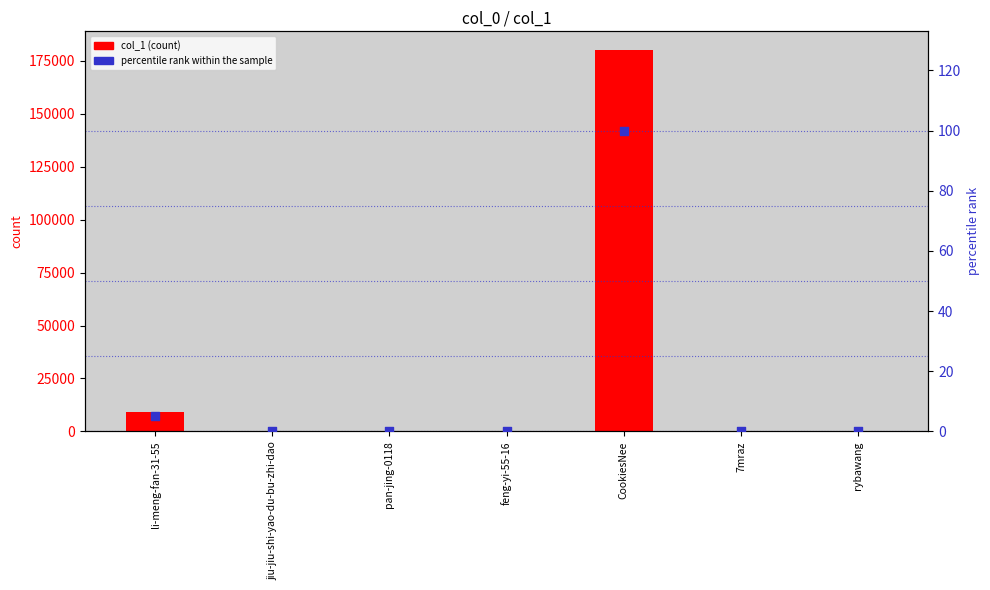

At how many categories does at least one series exceed 45140?

1